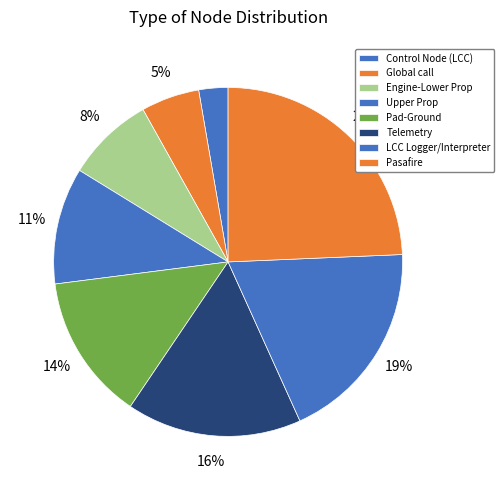

Combined, do Pasafire and Engine-Lower Prop account for over 50%?

No